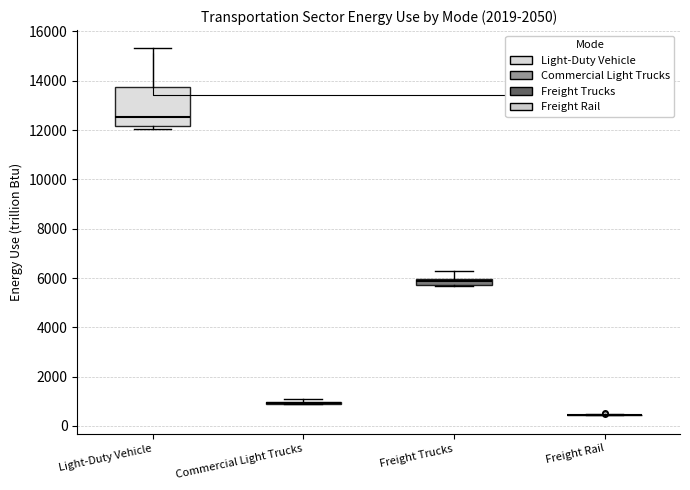

Which box is the tallest, from its lower edge to its upper edge?

Light-Duty Vehicle